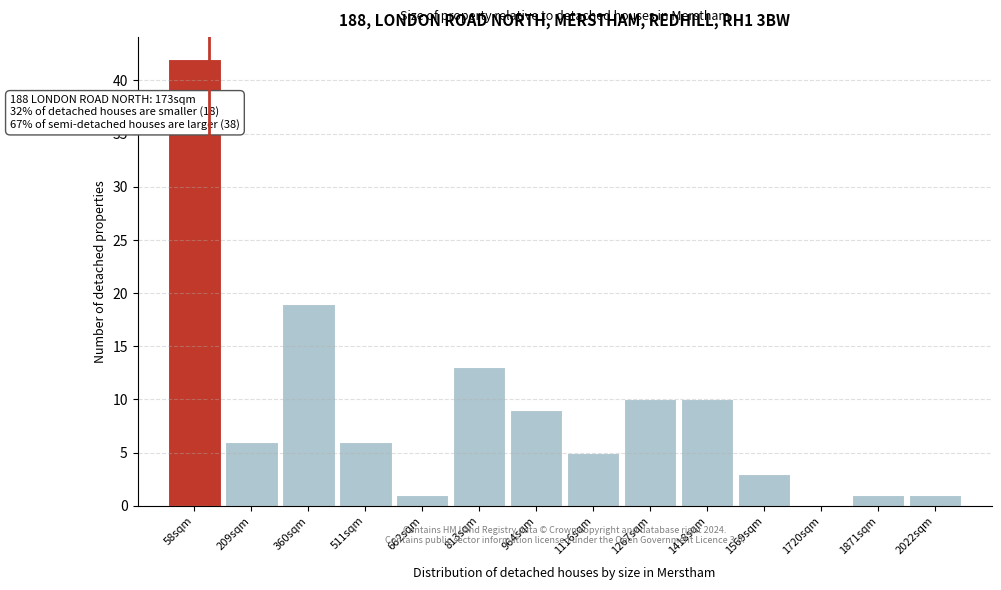

Reading left to right, transcribe all the data shown in this chart.

58sqm=42	209sqm=6	360sqm=19	511sqm=6	662sqm=1	813sqm=13	964sqm=9	1116sqm=5	1267sqm=10	1418sqm=10	1569sqm=3	1720sqm=0	1871sqm=1	2022sqm=1